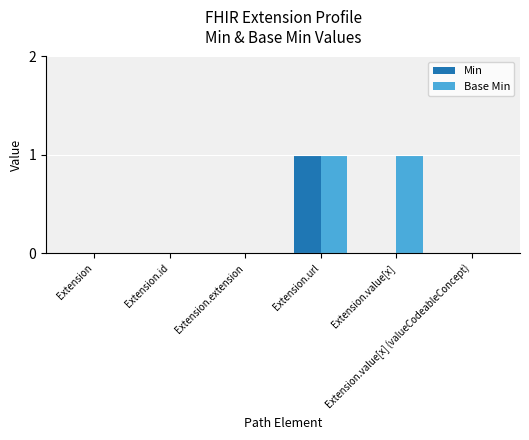

How many Base Min values are between 0 and 1?

6